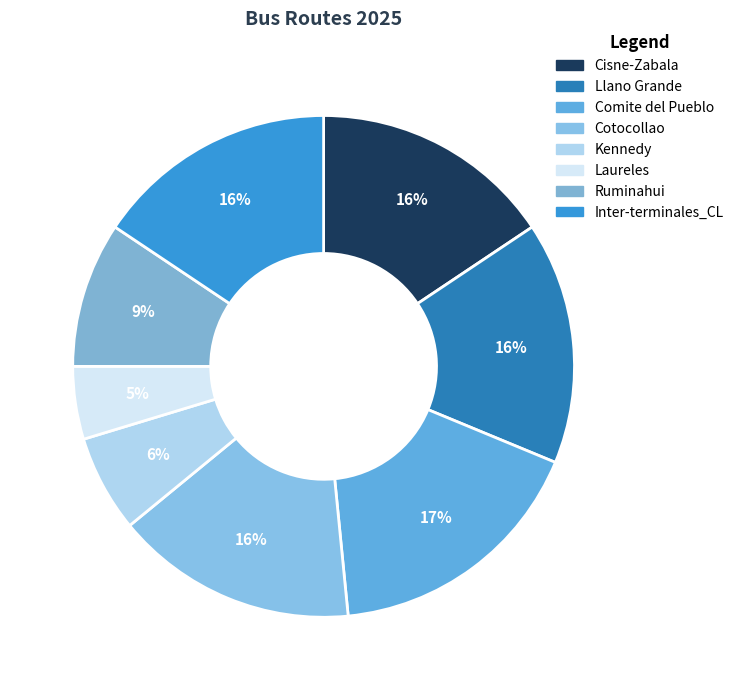

To the nearest percent, what is the average slice percentage?

12%